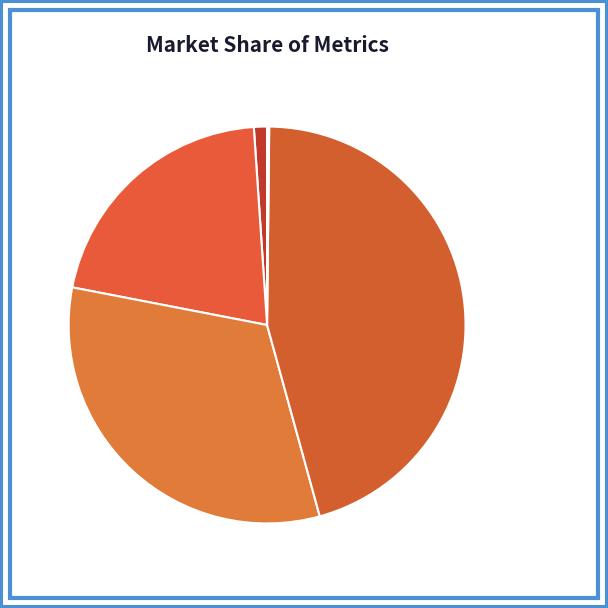

What is the ratio of the value at MAPE to the value at SMAPE?

0.6